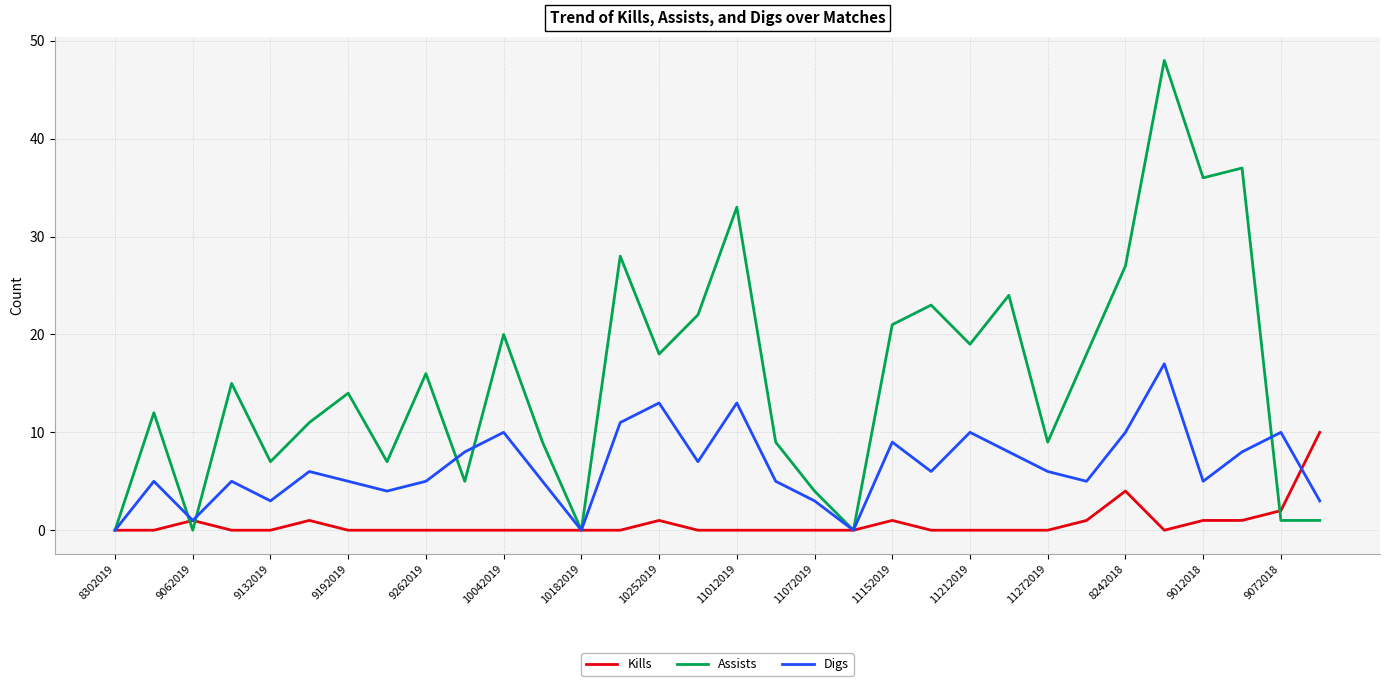

What are all the series names shown in the legend?

Kills, Assists, Digs